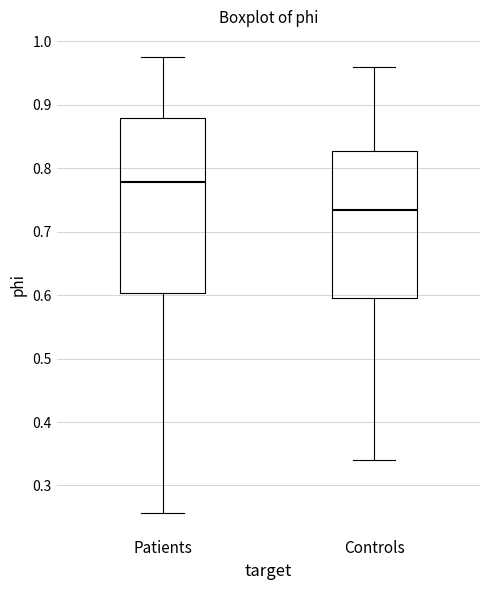

Which box has the lowest median line?

Controls